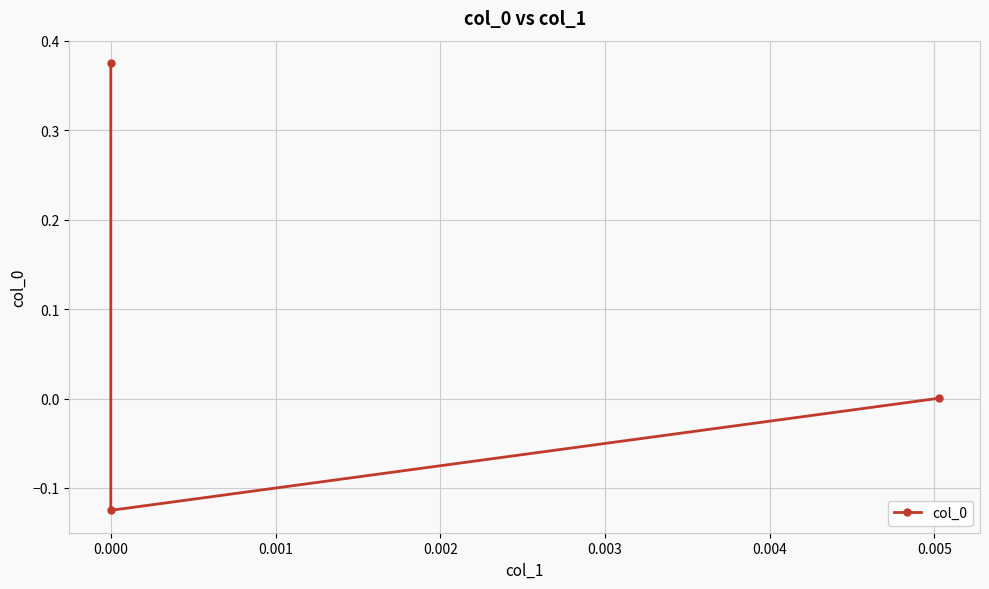

The chart shows a value of -0.2 at 0.000. True or false?

False